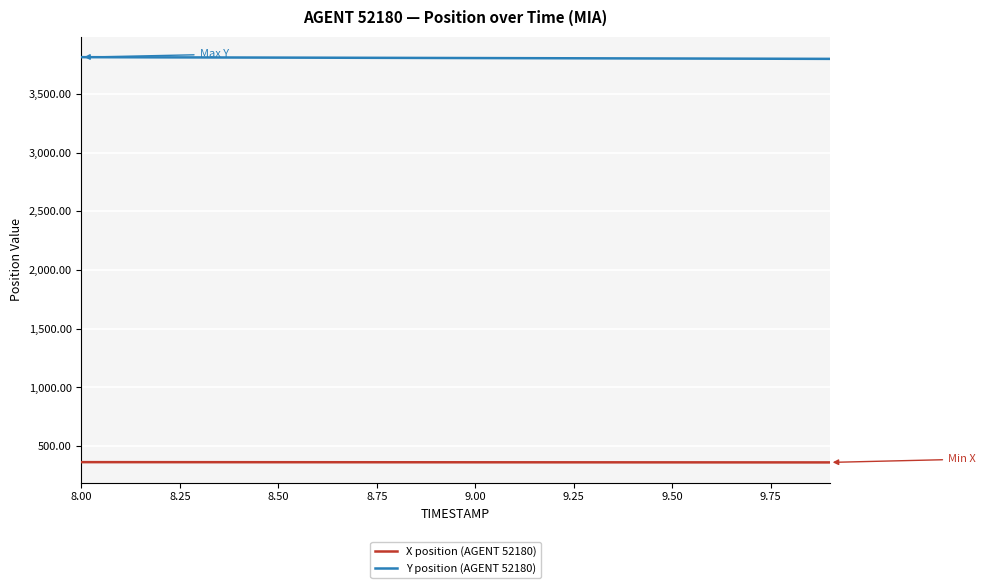

True or false: Y position (AGENT 52180) and X position (AGENT 52180) cross at least once.

False